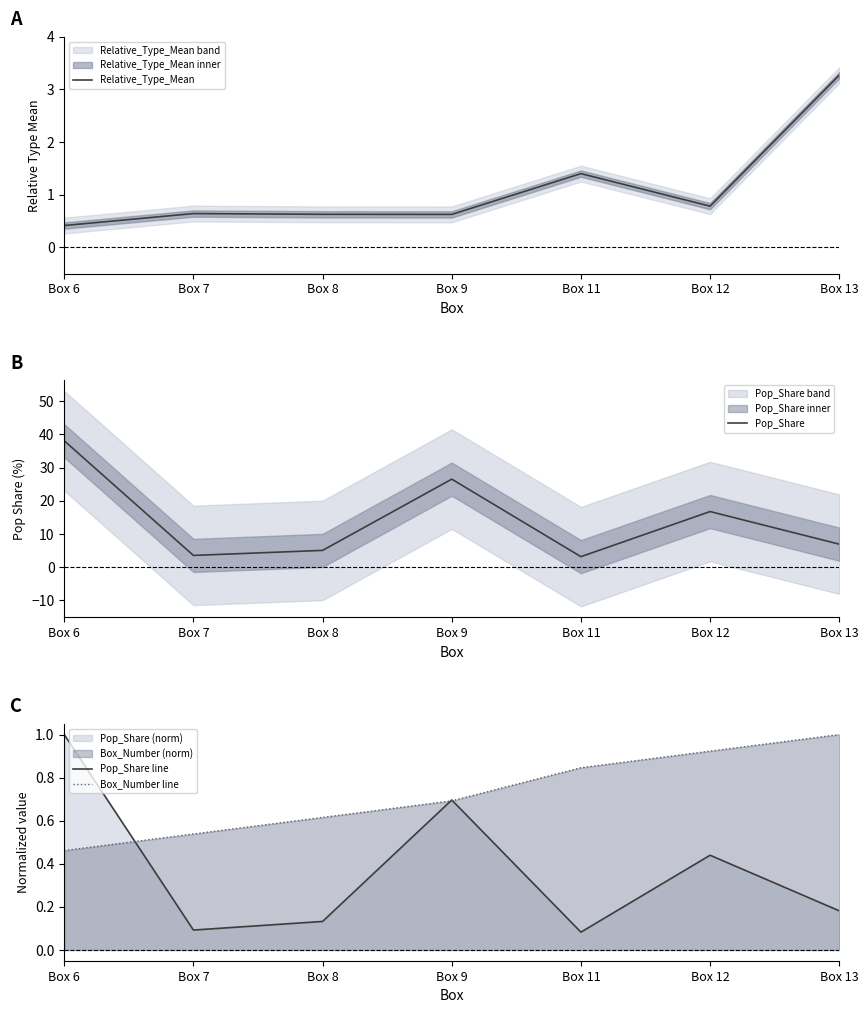

Is the value of Pop_Share line at Box 11 greater than the value of Box_Number line at Box 13?

No